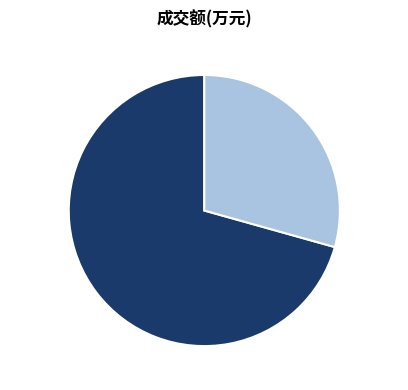

Count the number of slices in the pie.

2